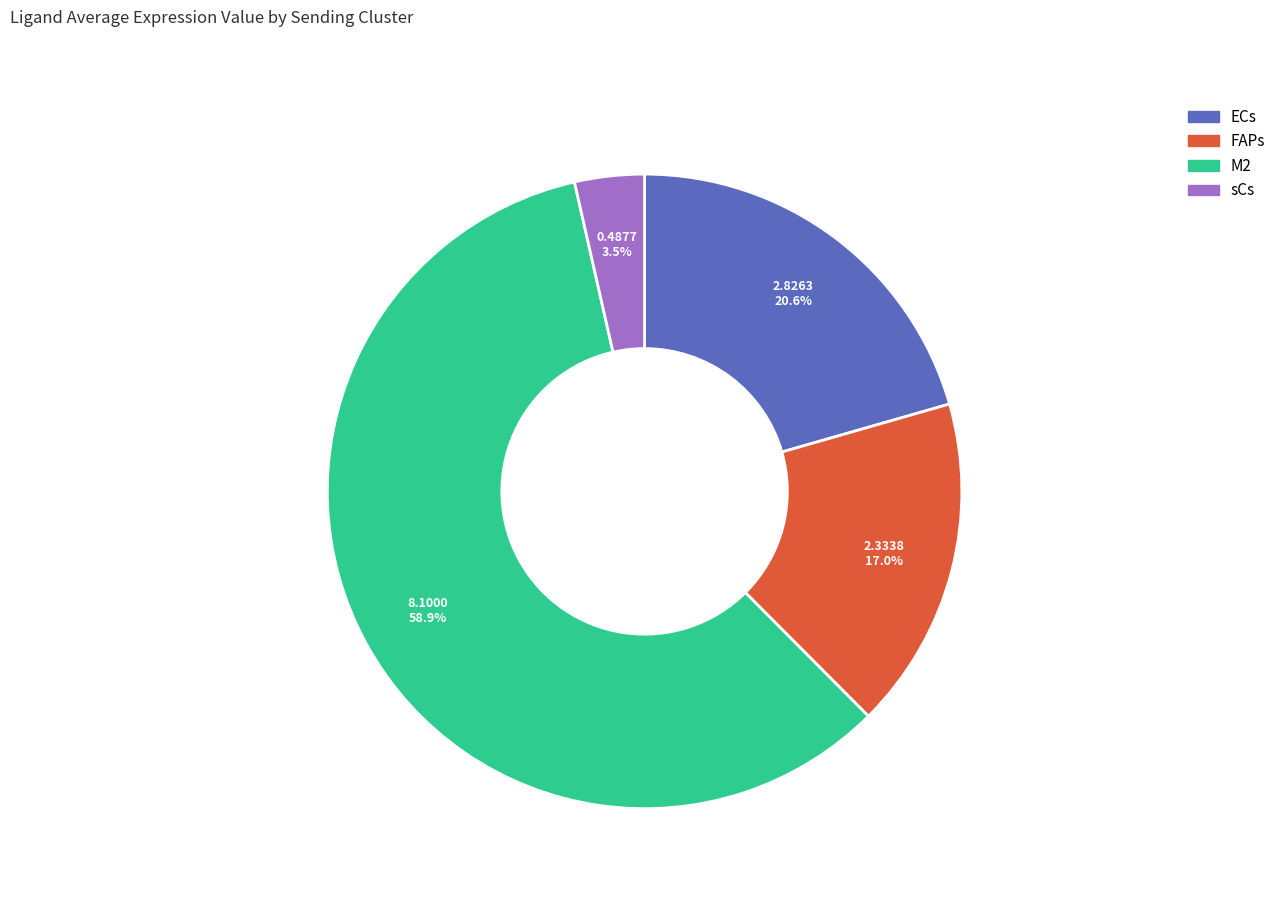

Which category has the smallest portion of the pie?

sCs